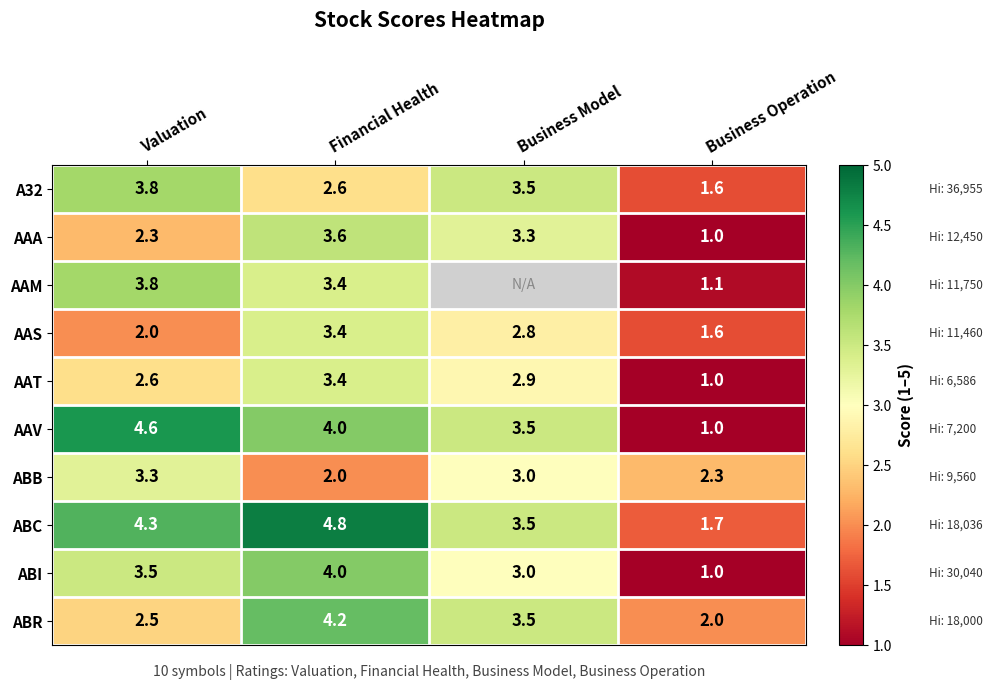

True or false: ABR has a value of 7.1 at Financial Health.

False